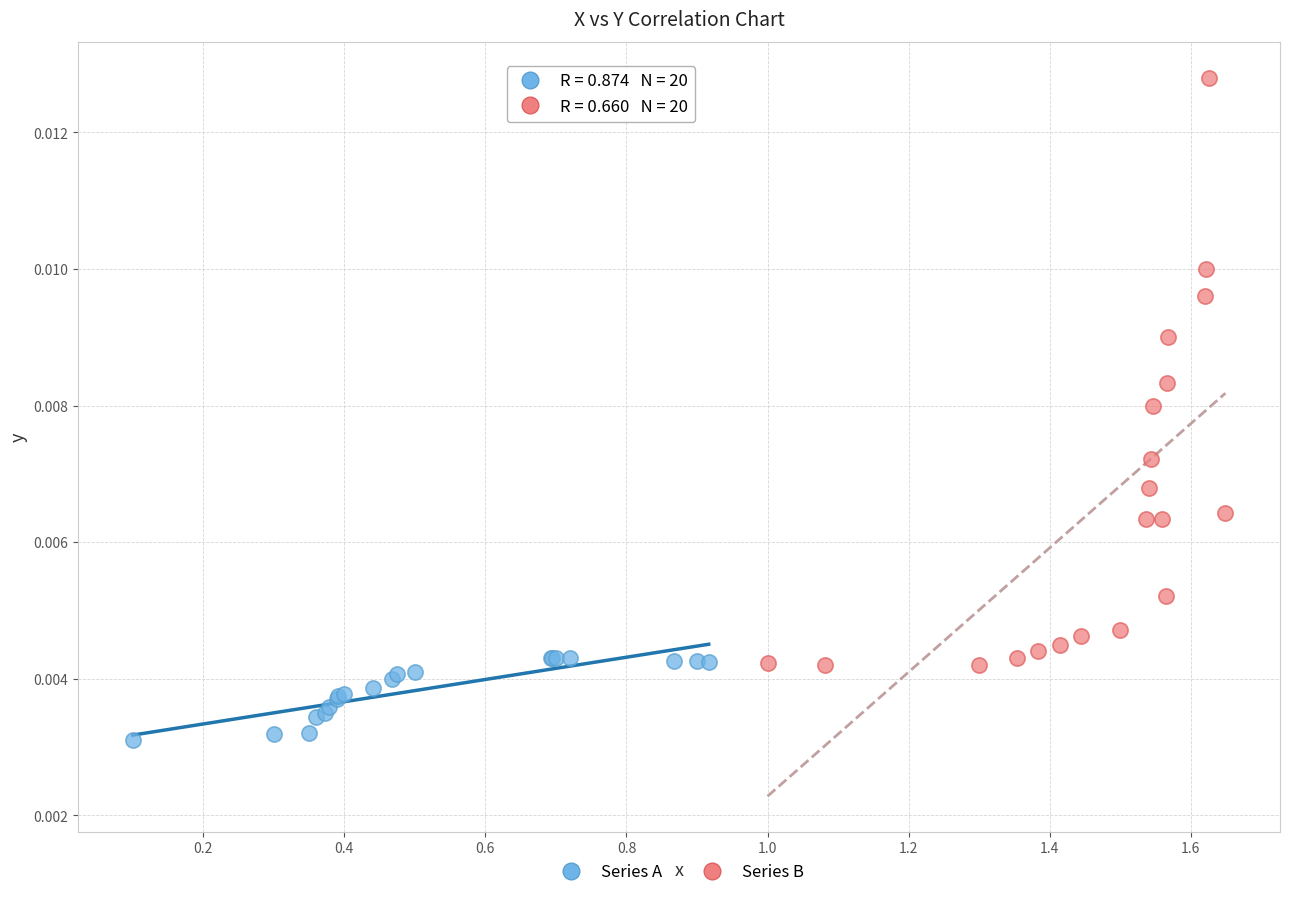

Which series has the largest Y range (max minus min)?

Series B